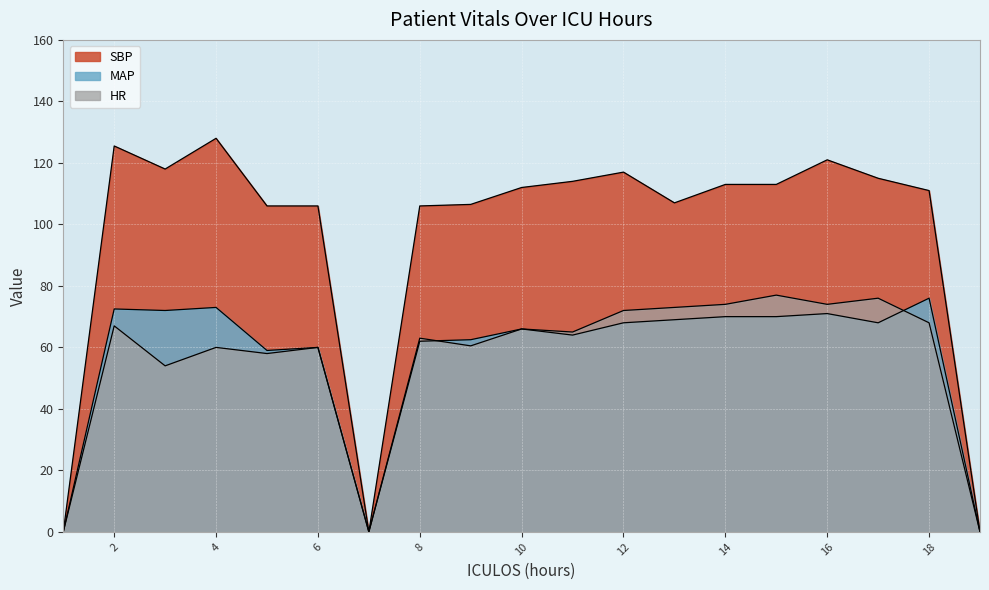

Reading right to left, what are all the values shown in this chart?

HR: 0.0	68.0	76.0	74.0	77.0	74.0	73.0	72.0	65.0	66.0	60.5	63.0	0.0	60.0	58.0	60.0	54.0	67.0	0.0
SBP: 0.0	111.0	115.0	121.0	113.0	113.0	107.0	117.0	114.0	112.0	106.5	106.0	0.0	106.0	106.0	128.0	118.0	125.5	0.0
MAP: 0.0	76.0	68.0	71.0	70.0	70.0	69.0	68.0	64.0	66.0	62.5	62.0	0.0	60.0	59.0	73.0	72.0	72.5	0.0